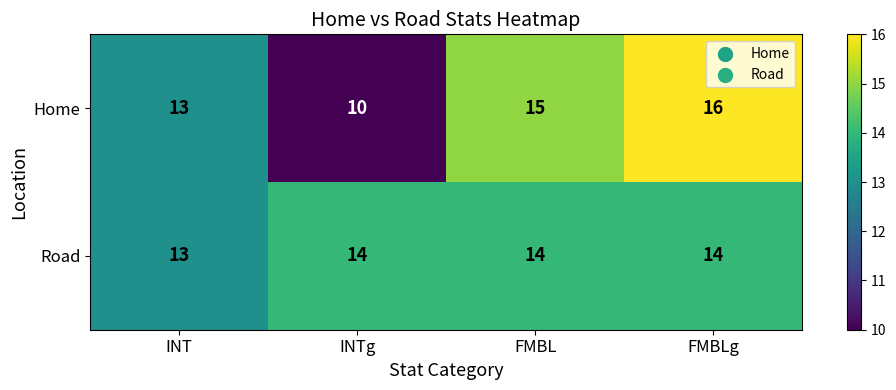

How many Road values are between 14 and 15?

3